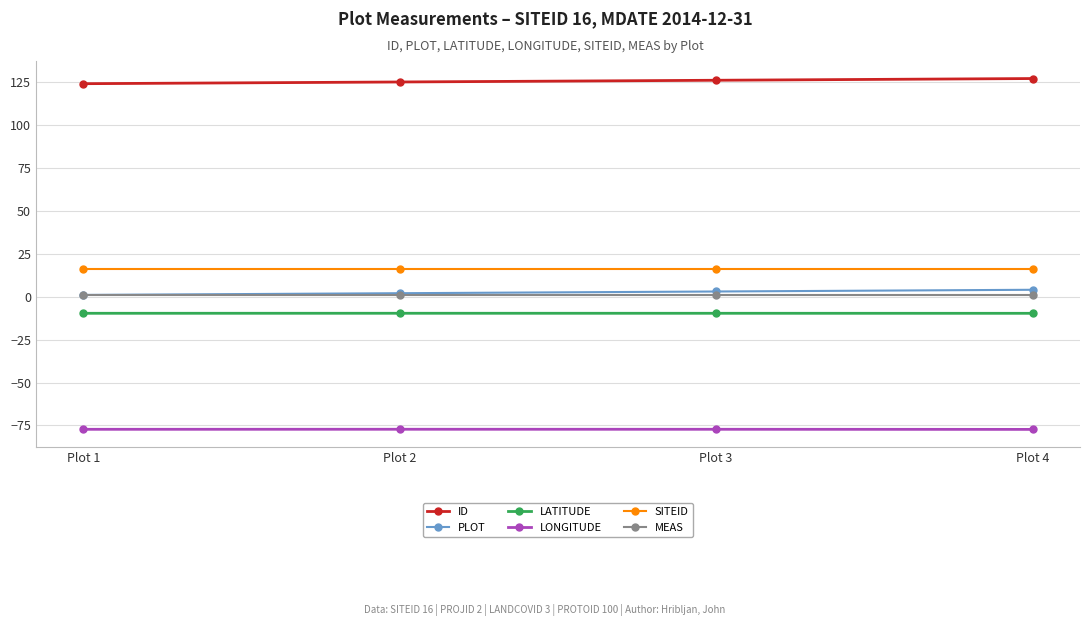

What is the difference between the PLOT values at Plot 4 and Plot 2?

2.0